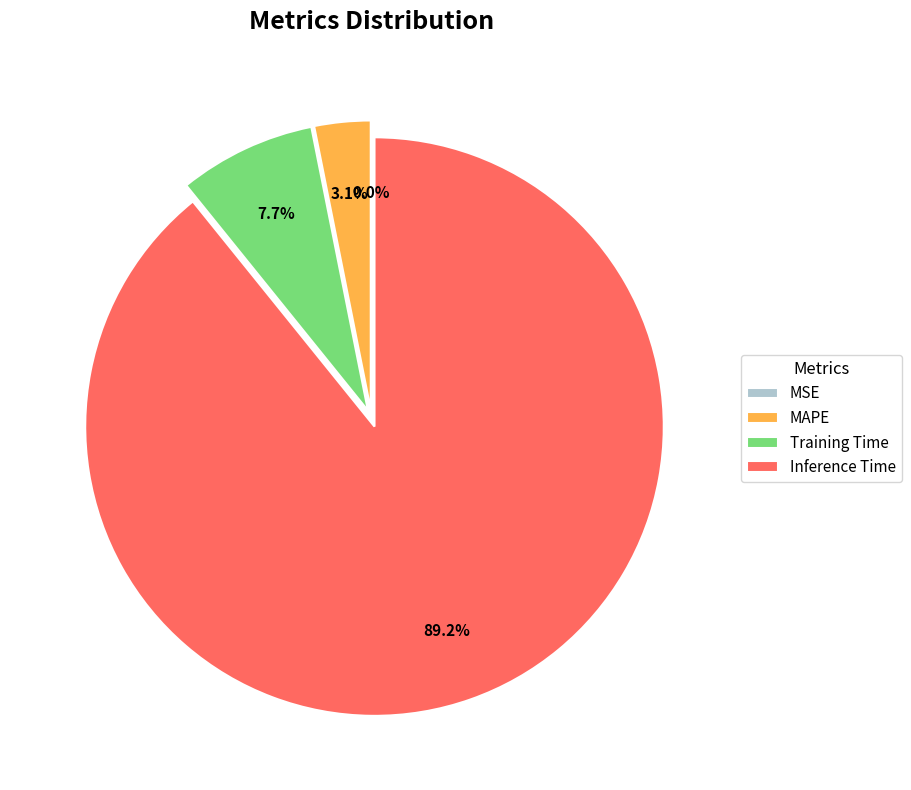

Which has a higher value, Inference Time or MAPE?

Inference Time